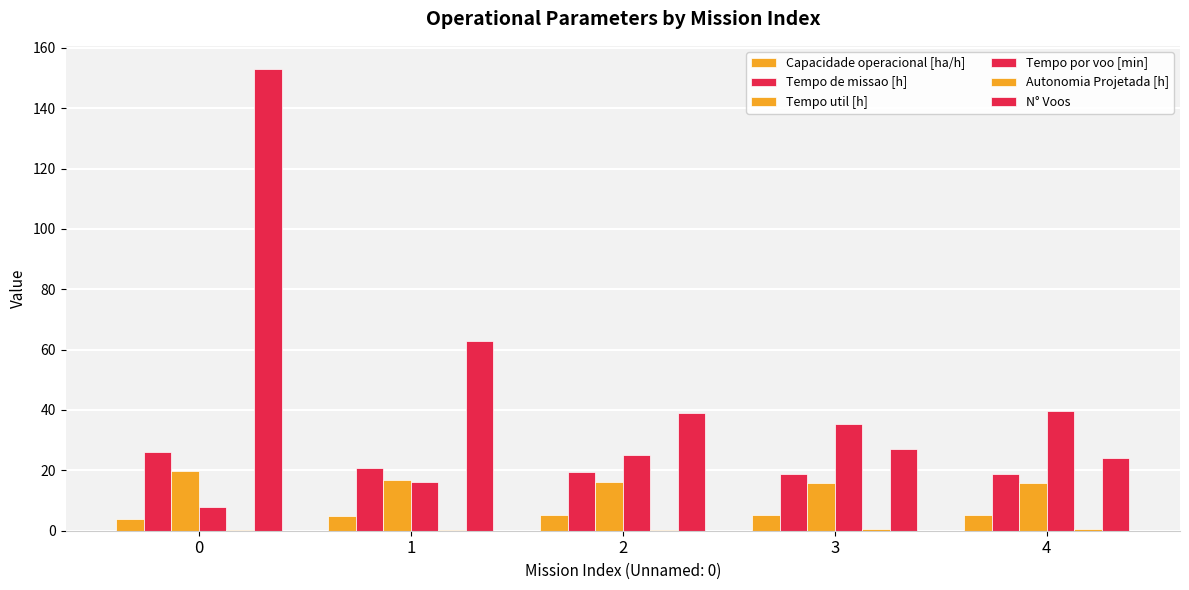

What is the value of the Capacidade operacional [ha/h] bar at the 3rd from the left?

5.1